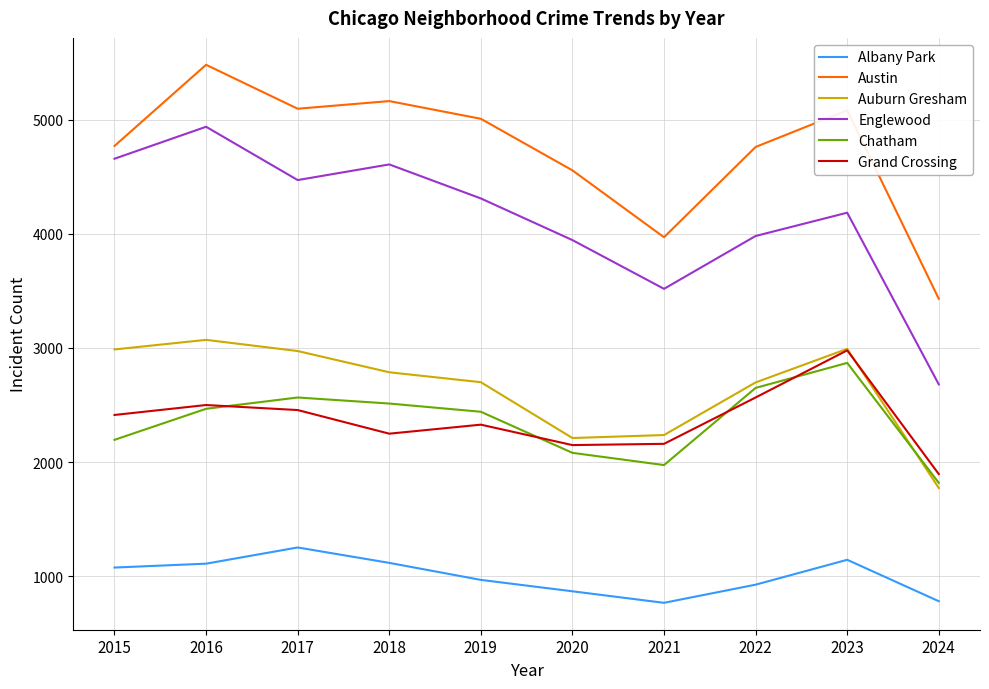

How many series are shown in this chart?

6